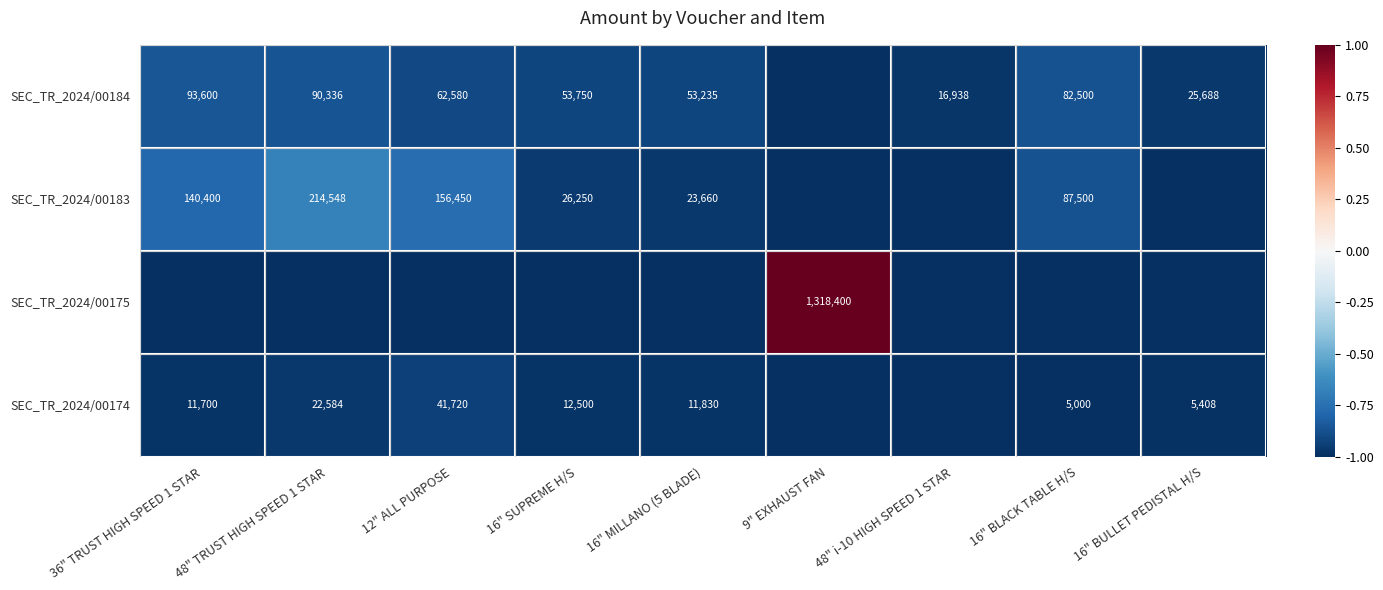

What is the sum of the SEC_TR_2024/00174 values at 16" MILLANO (5 BLADE) and 12" ALL PURPOSE?

53550